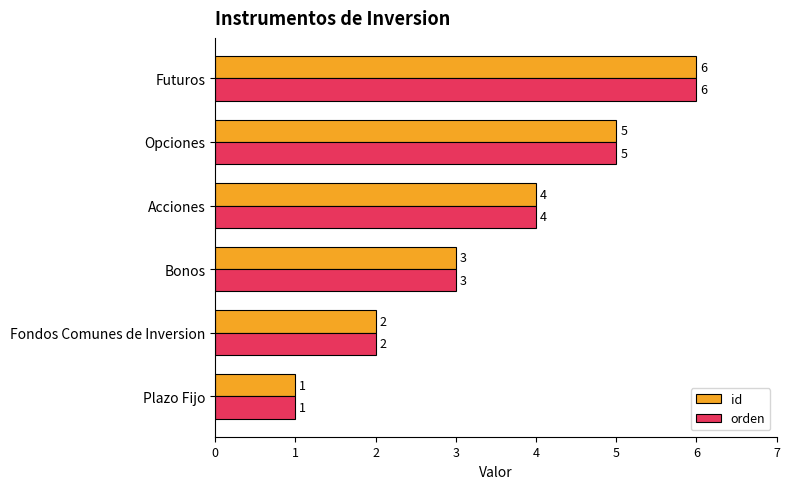

At which category does the chart reach its minimum across all series?

Plazo Fijo